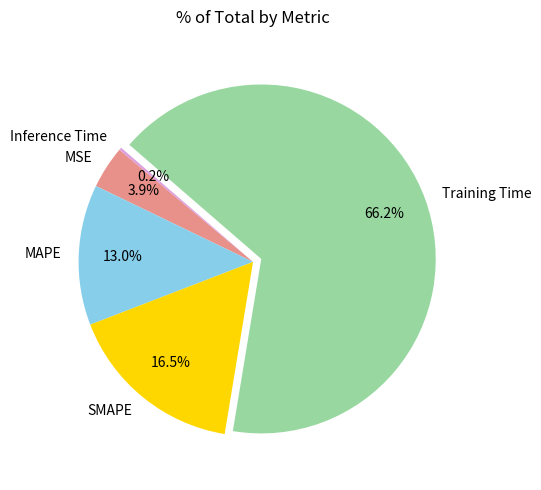

What portion of the pie excludes MAPE?

87.0%